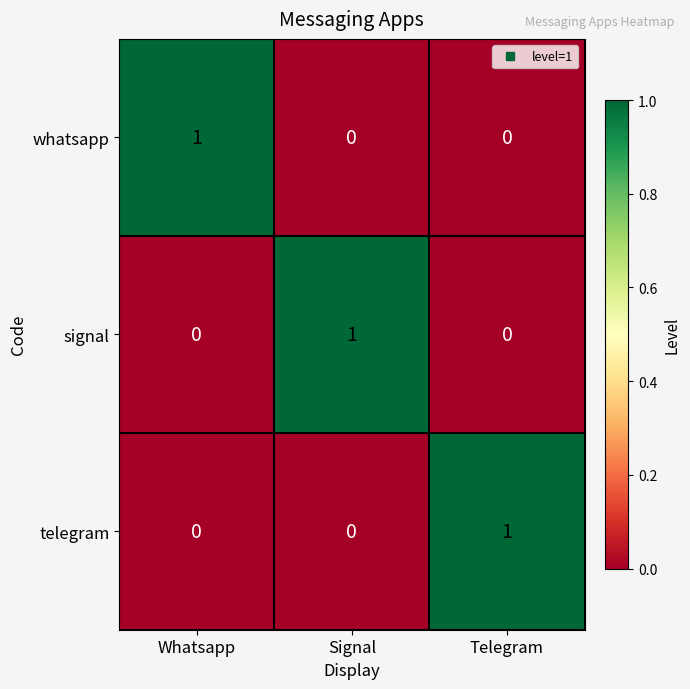

At how many categories does at least one series exceed 0?

3